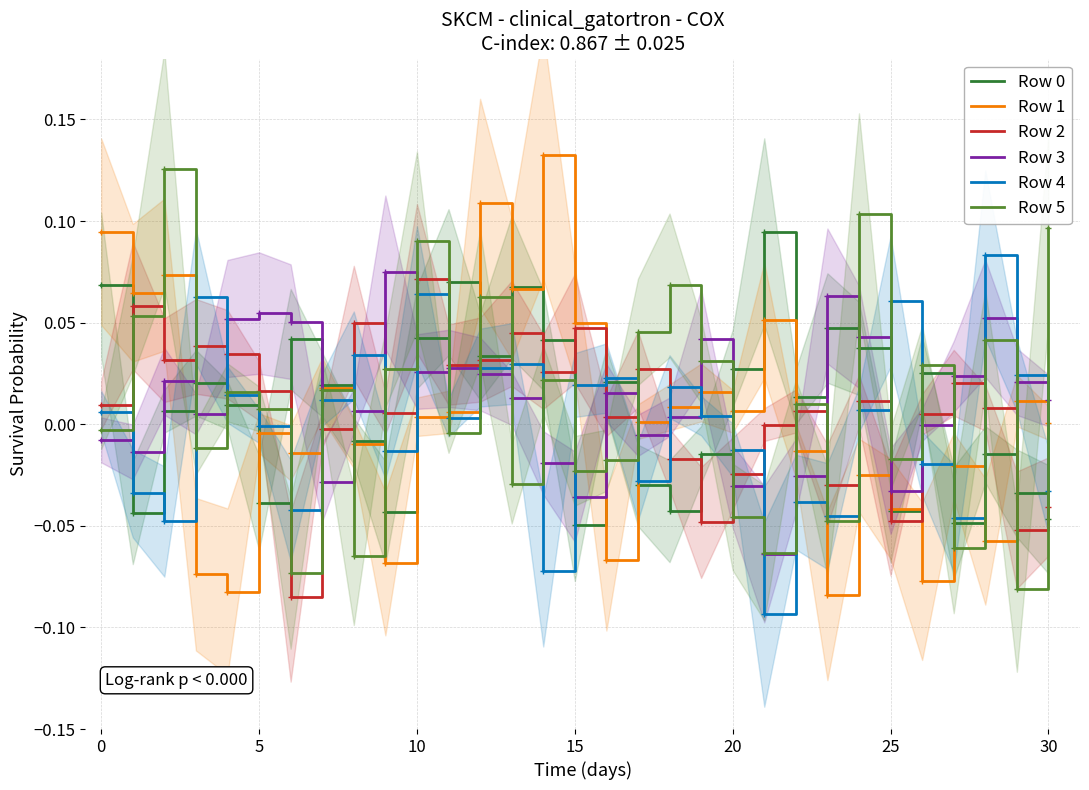

Which series ends up on top after the final intersection of Row 5 and Row 0?

Row 5